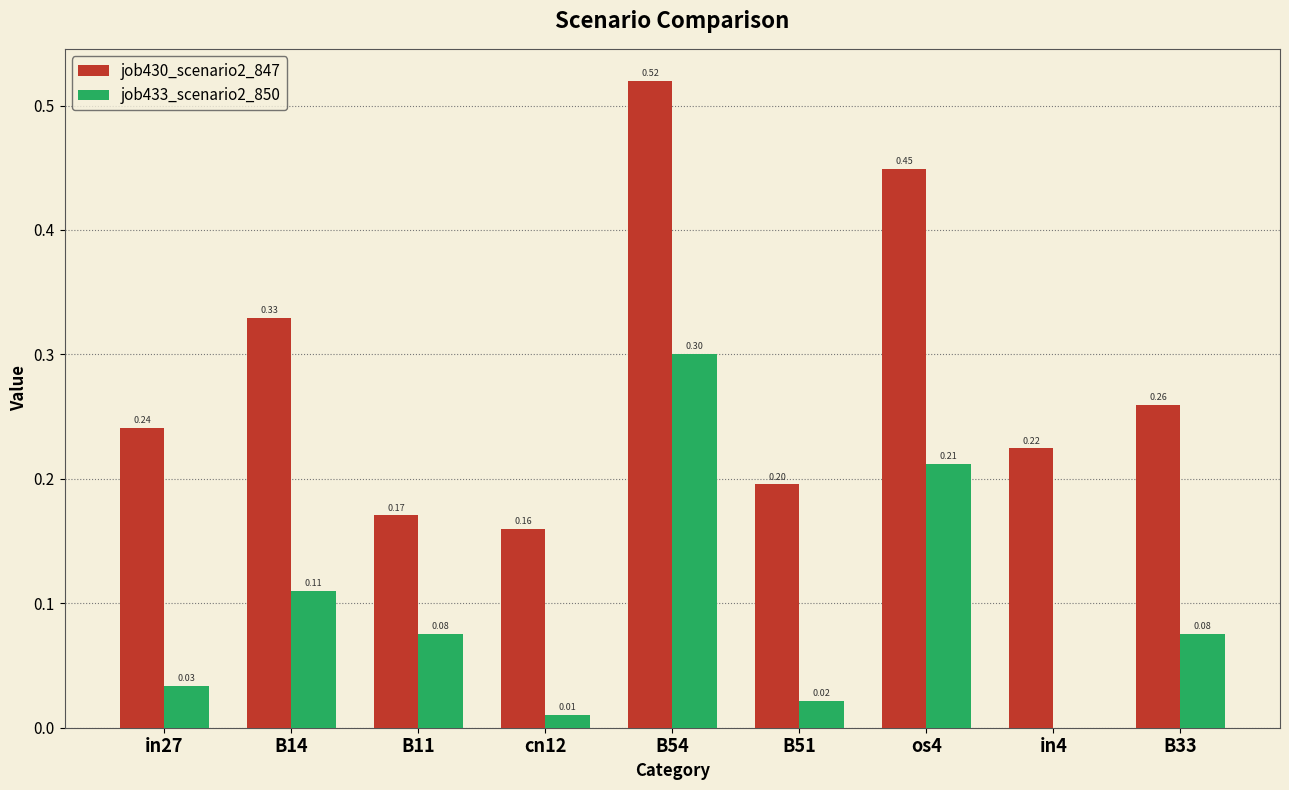

Which series has the largest total across all categories?

job430_scenario2_847